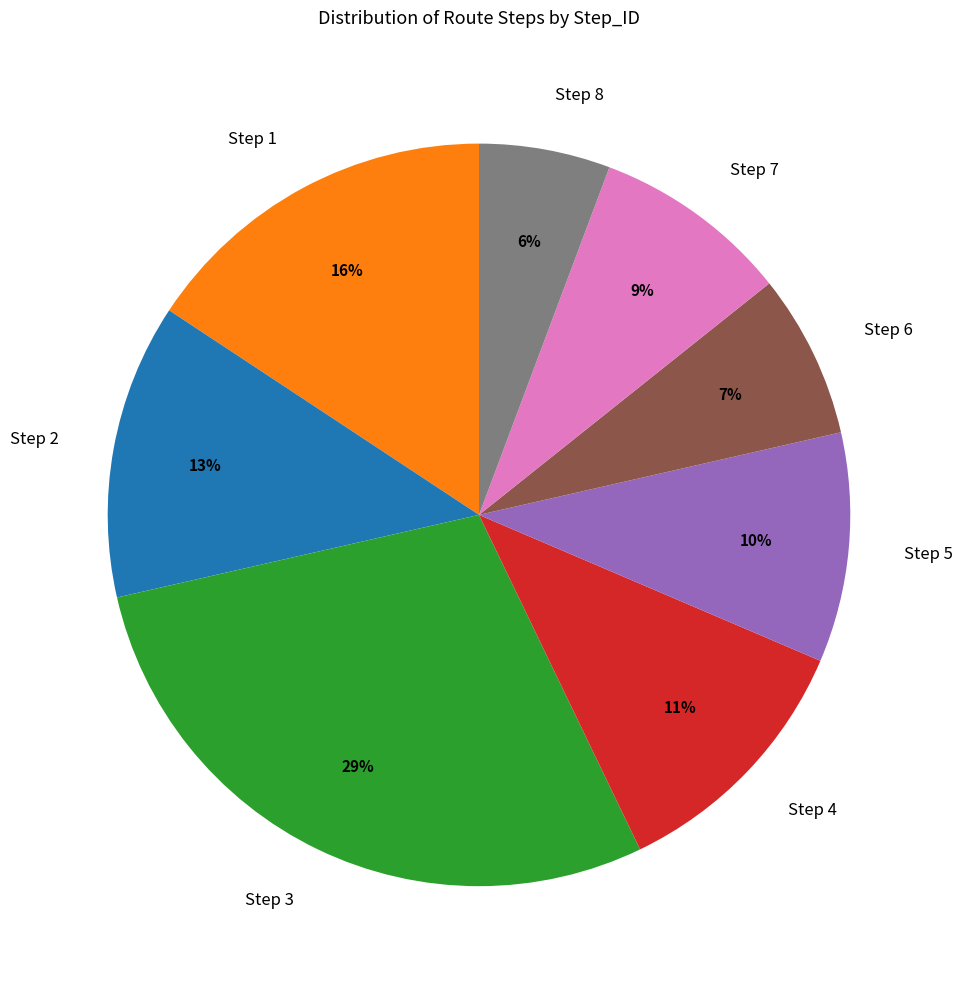

To the nearest percent, what portion does Step 8 represent?

6%